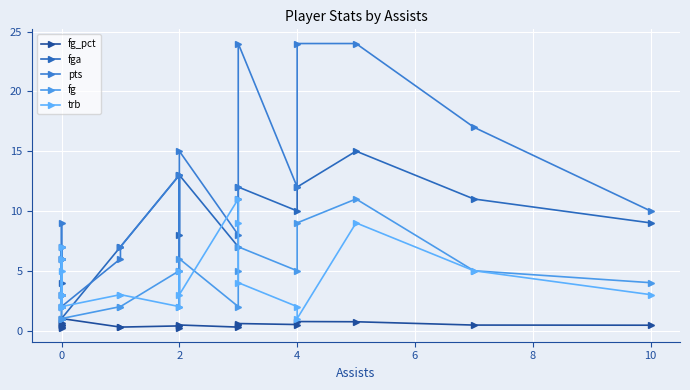

What is the spread (max minus min) of values at 0?

6.5